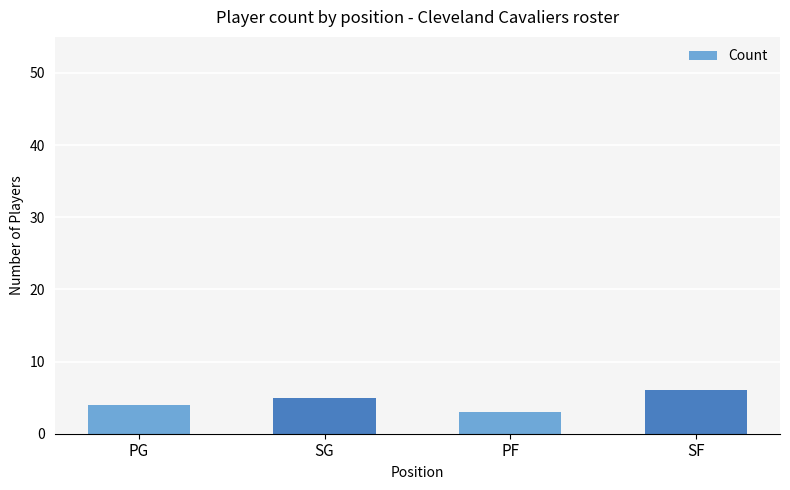

What is the difference between the second highest and minimum values?

2